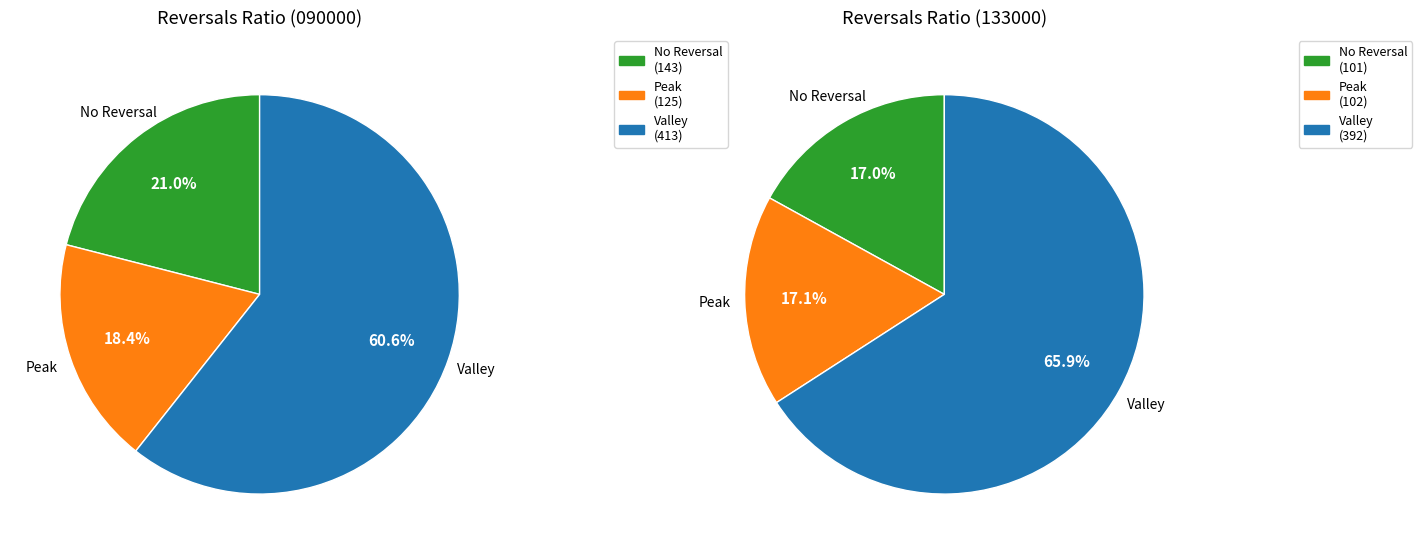

Does 090000 represent more than half of the total?

Yes